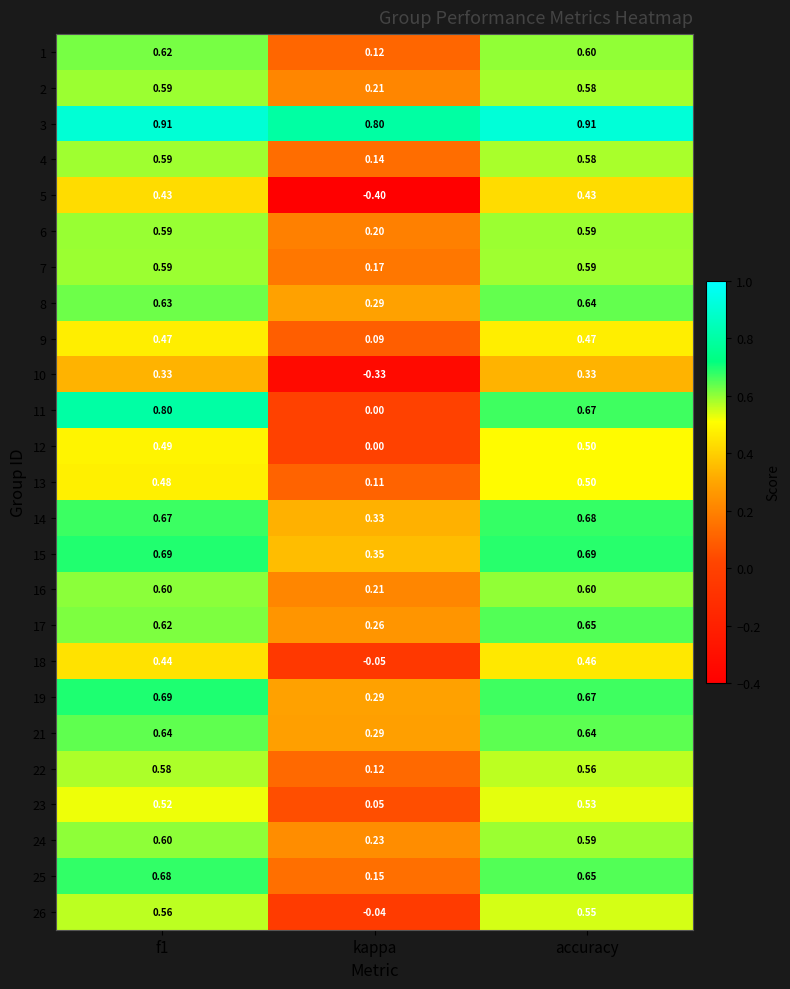

Which category has the lowest value in the 25 series?

kappa